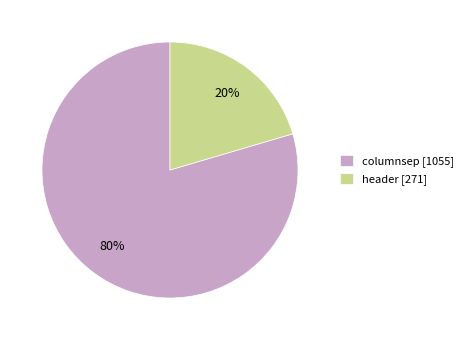

To the nearest percent, what percentage of the pie is columnsep?

80%